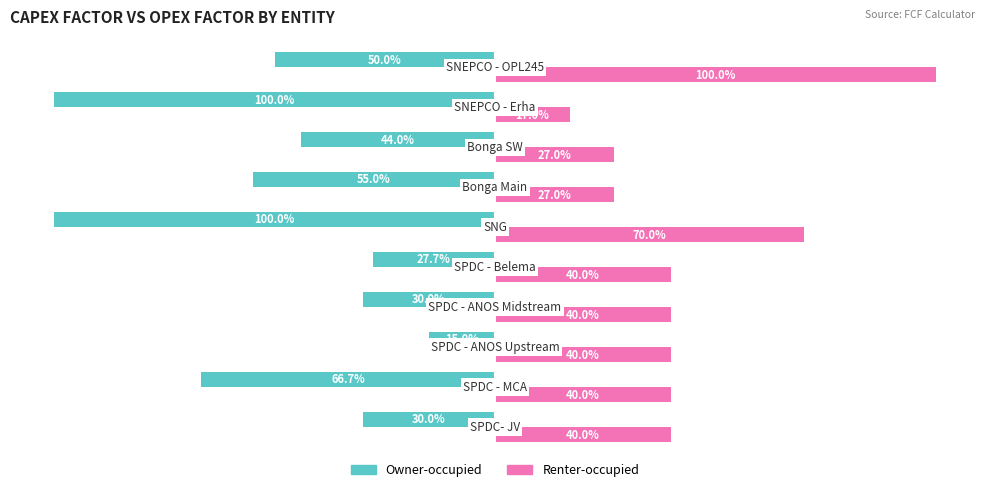

What is the average value of the Renter-occupied series?

0.4